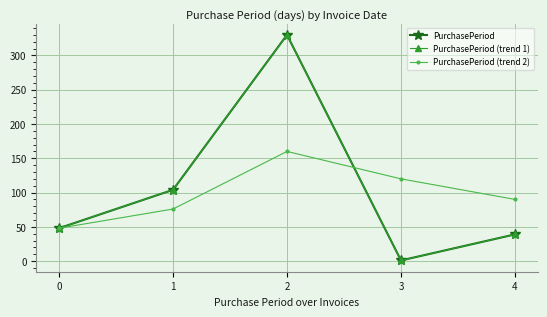

Which series has the largest total across all categories?

PurchasePeriod